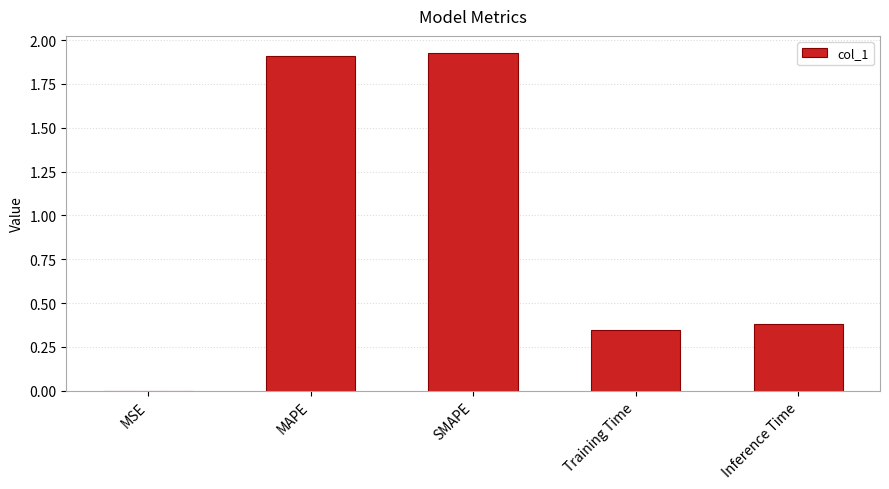

What is the sum of all values?

4.6